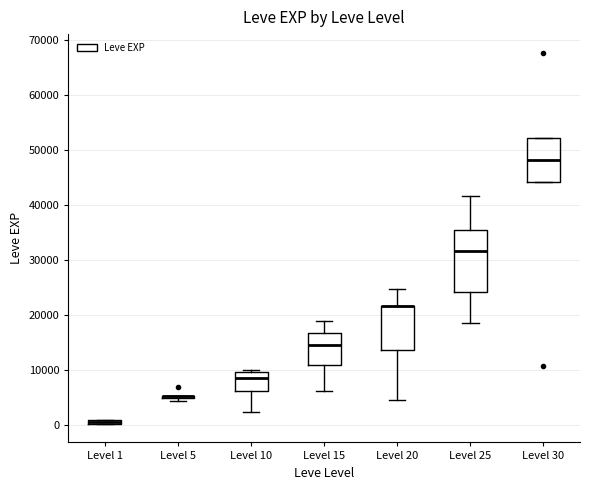

Where is the lower edge of the box for Level 20 on the y-axis? The values are not printed on the chart, so give them approximately, as read against the axis.

14000